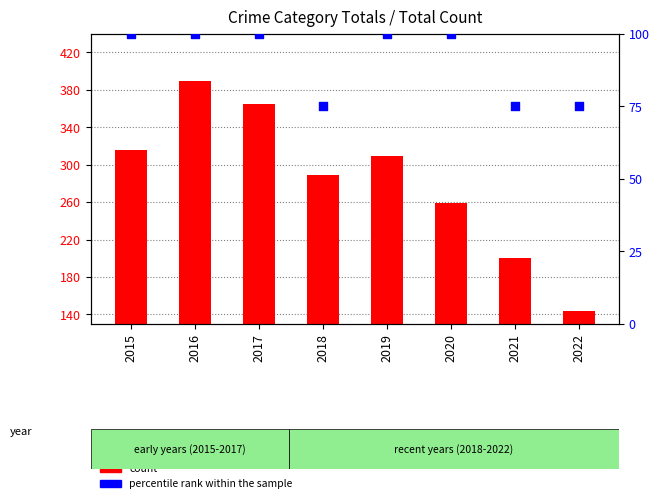

At how many categories does at least one series exceed 261?

5